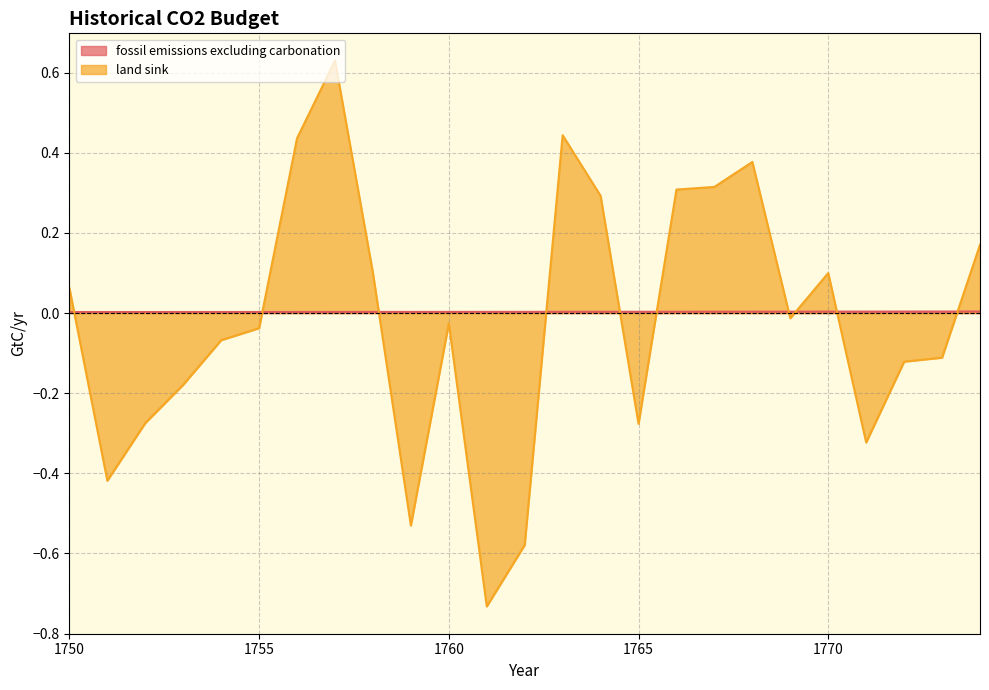

Reading left to right, list all the values displayed in this chart.

fossil emissions excluding carbonation: 1750=0.0	1751=0.0	1752=0.0	1753=0.0	1754=0.0	1755=0.0	1756=0.0	1757=0.0	1758=0.0	1759=0.0	1760=0.0	1761=0.0	1762=0.0	1763=0.0	1764=0.0	1765=0.0	1766=0.0	1767=0.0	1768=0.0	1769=0.0	1770=0.0	1771=0.0	1772=0.0	1773=0.0	1774=0.0
land sink: 1750=0.1	1751=-0.4	1752=-0.3	1753=-0.2	1754=-0.1	1755=-0.0	1756=0.4	1757=0.6	1758=0.1	1759=-0.5	1760=-0.0	1761=-0.7	1762=-0.6	1763=0.4	1764=0.3	1765=-0.3	1766=0.3	1767=0.3	1768=0.4	1769=-0.0	1770=0.1	1771=-0.3	1772=-0.1	1773=-0.1	1774=0.2